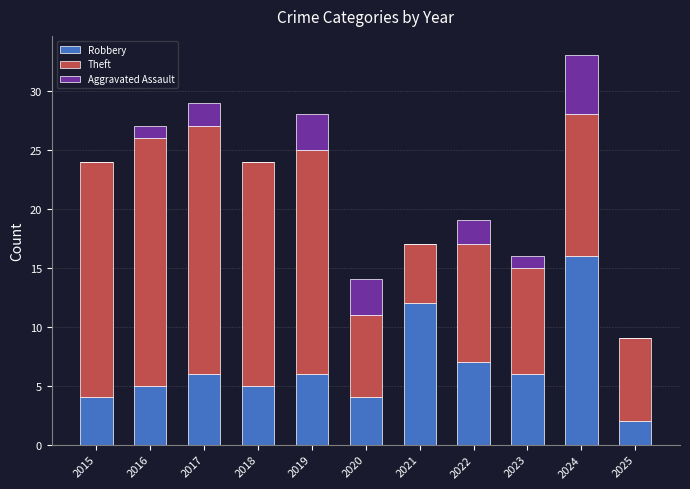

Are the bars grouped side by side (vs. stacked)?

No